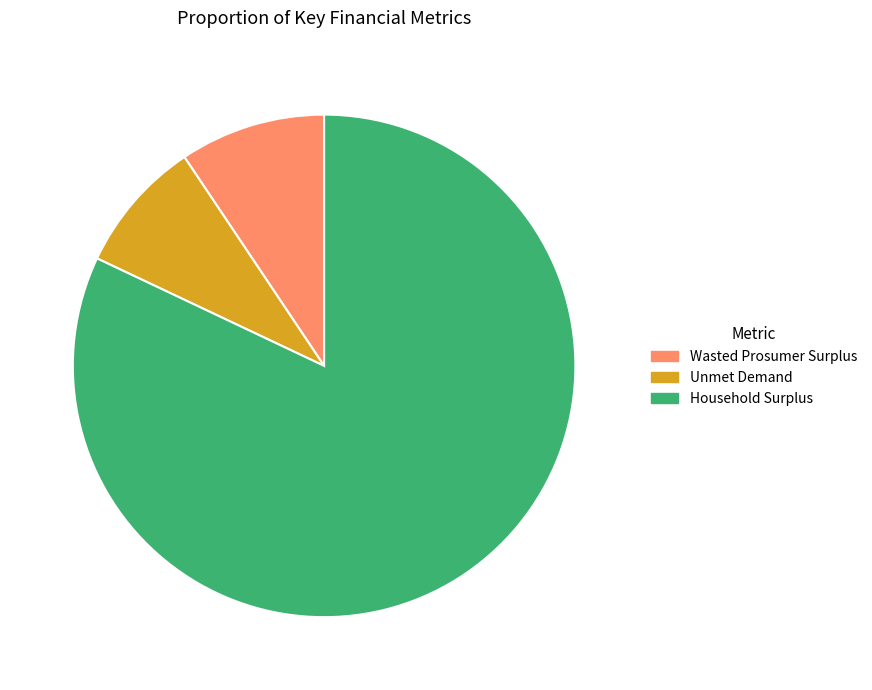

Which has a higher value, Household Surplus or Unmet Demand?

Household Surplus